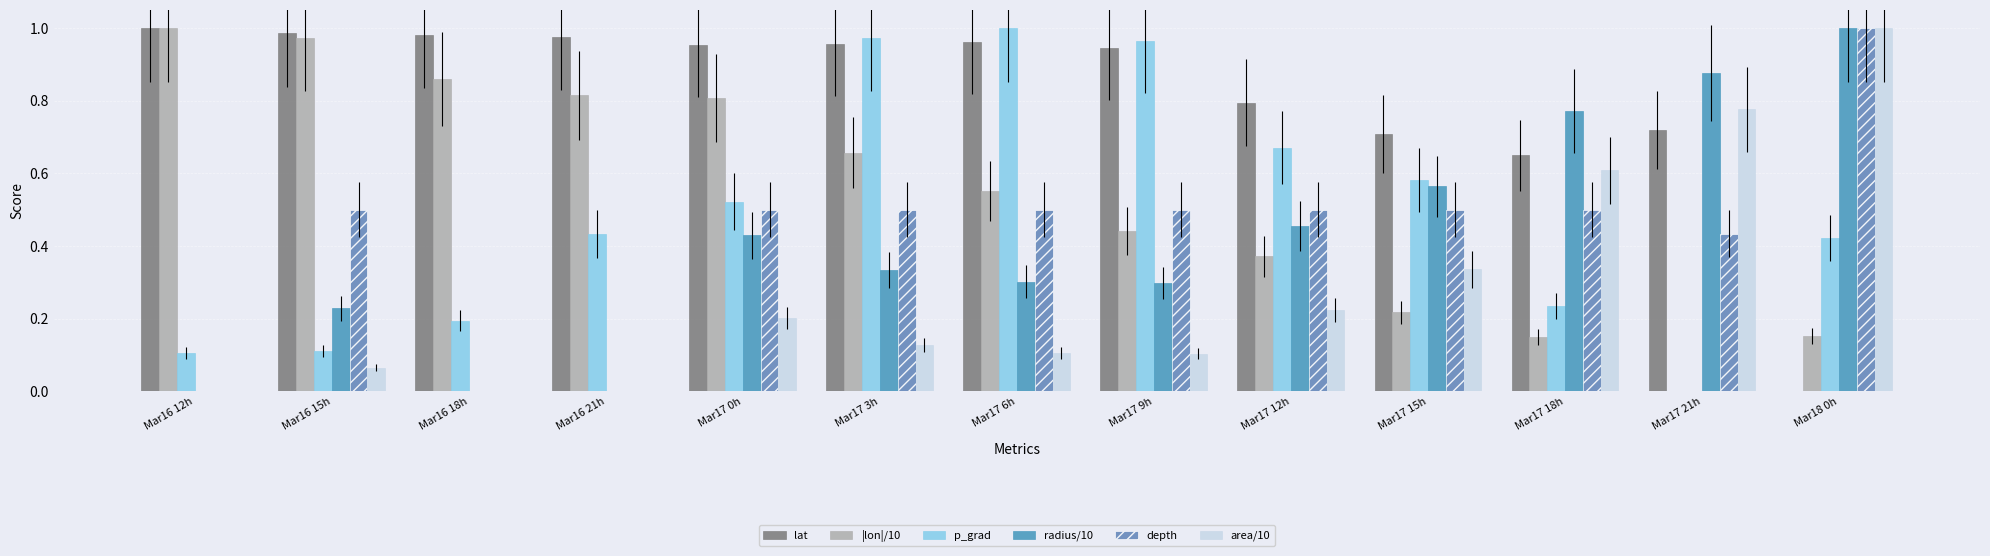

What is the difference between the highest and lowest values at Mar16 12h?

1.0